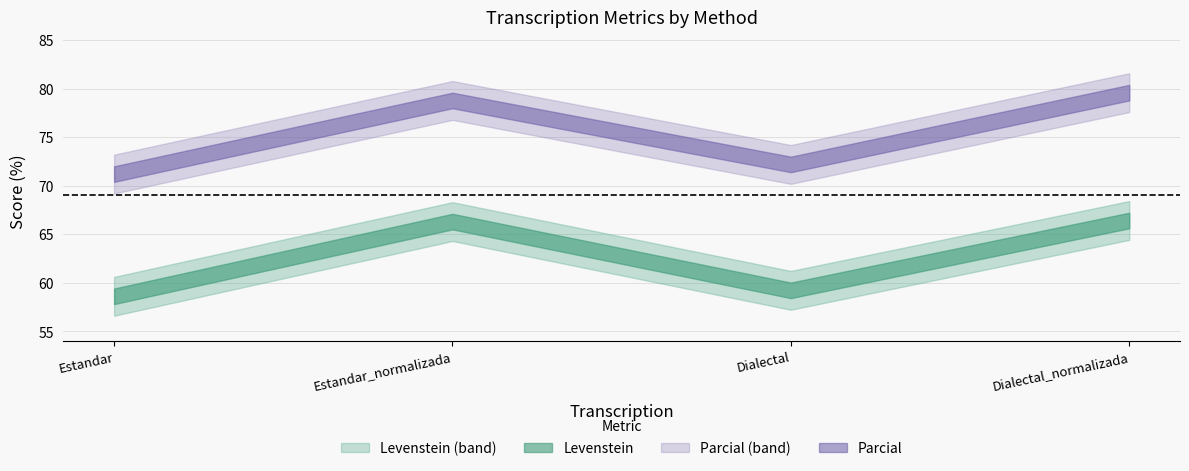

How many values in the Parcial series exceed 78?

2